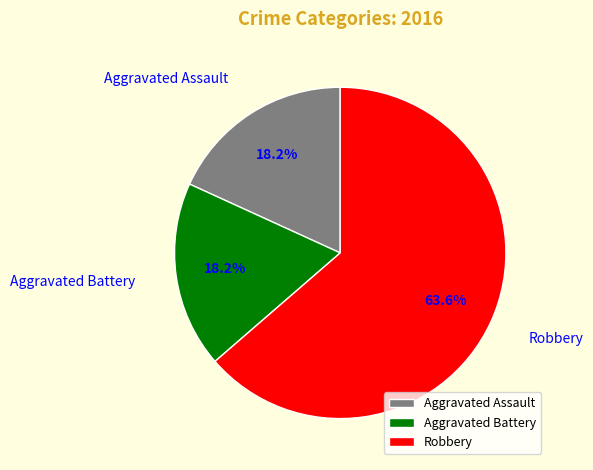

To the nearest percent, what percentage of the pie is Aggravated Assault?

18%